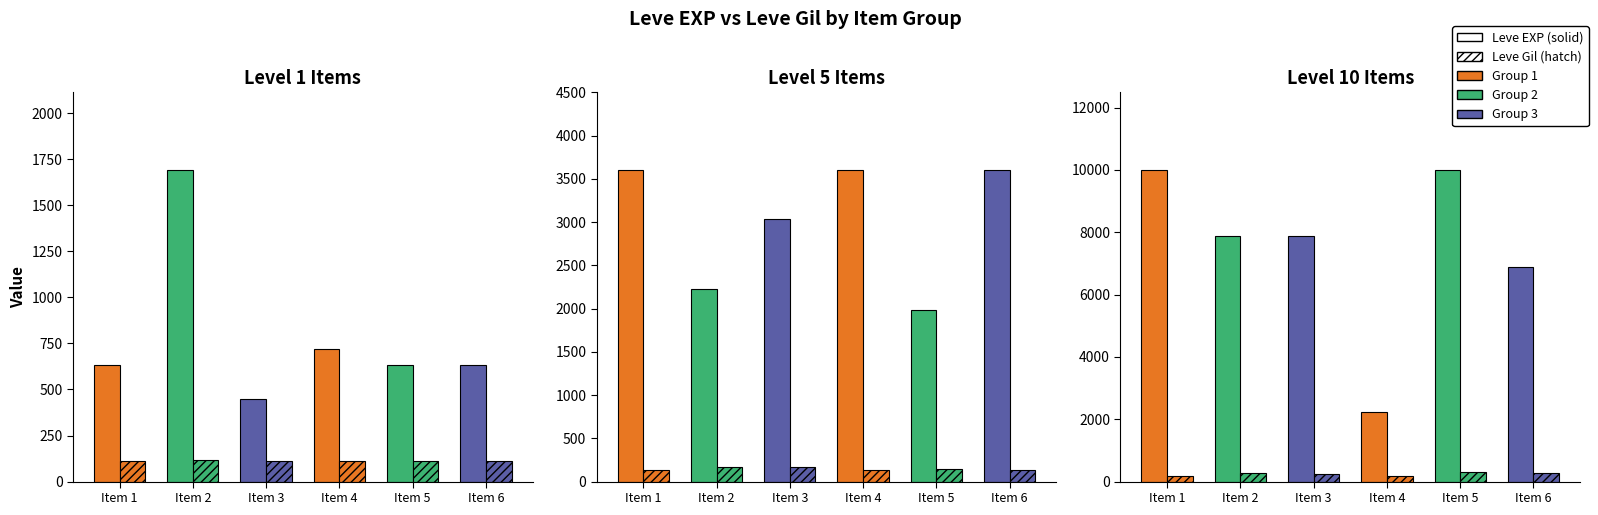

Reading right to left, extract all data points from this chart.

Leve EXP (solid): 6880	9990	2230	7880	7880	9990	3600	1980	3600	3040	2230	3600	630	630	720	450	1690	630
Leve Gil (hatch): 288	293	168	250	288	168	139	140	139	169	170	139	112	113	112	112	116	113